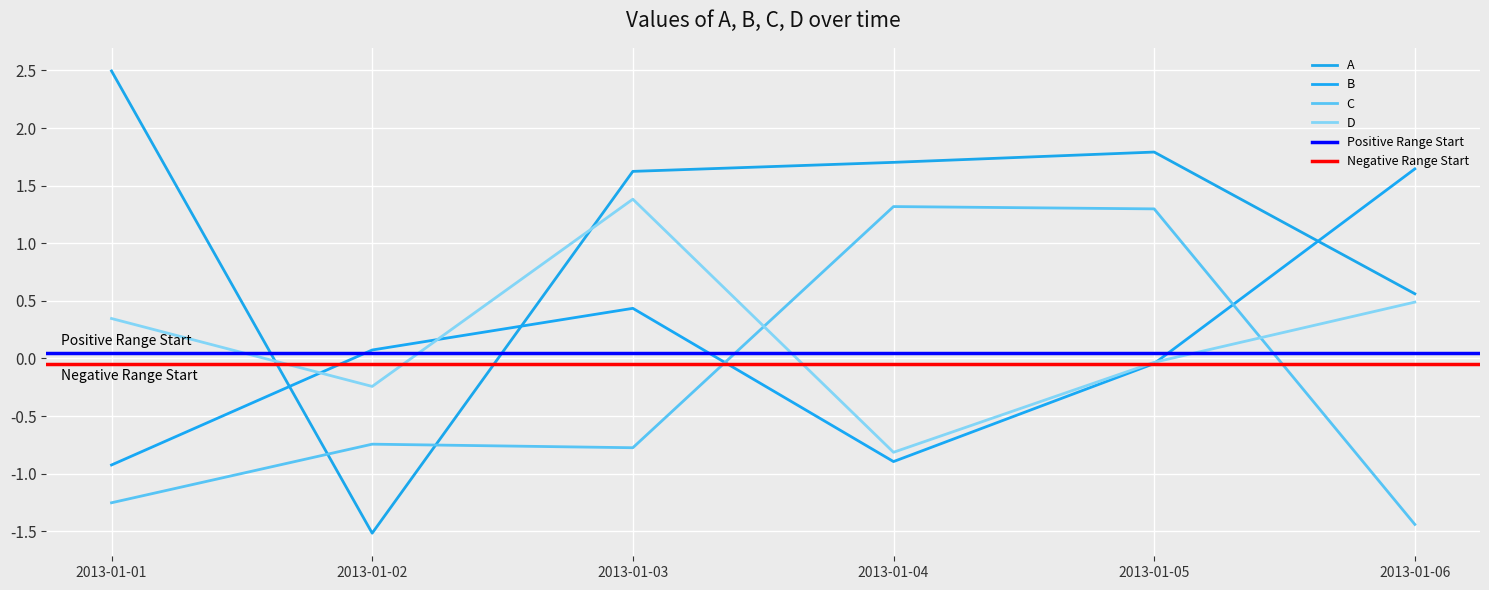

What is the difference between the maximum and minimum values in the C series?

2.8